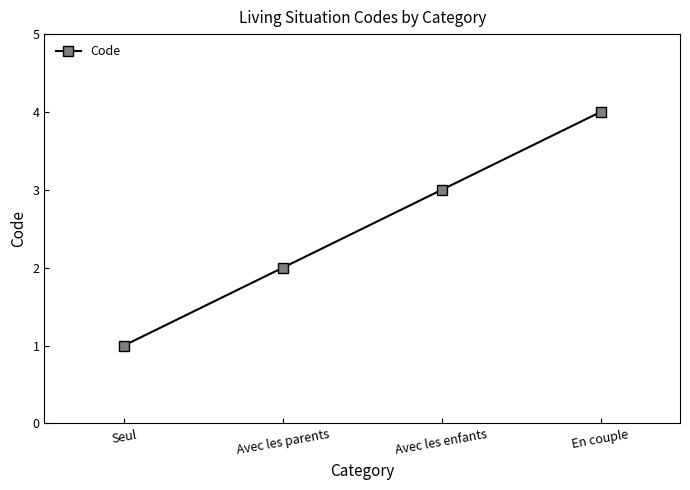

What is the label of the 3rd point from the right?

Avec les parents